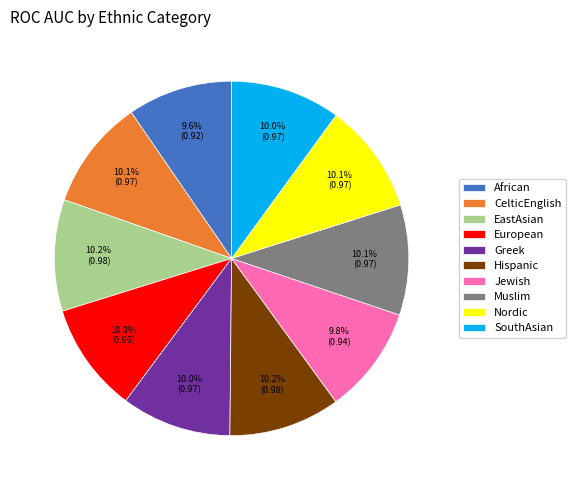

To the nearest percent, what portion does Nordic represent?

10%